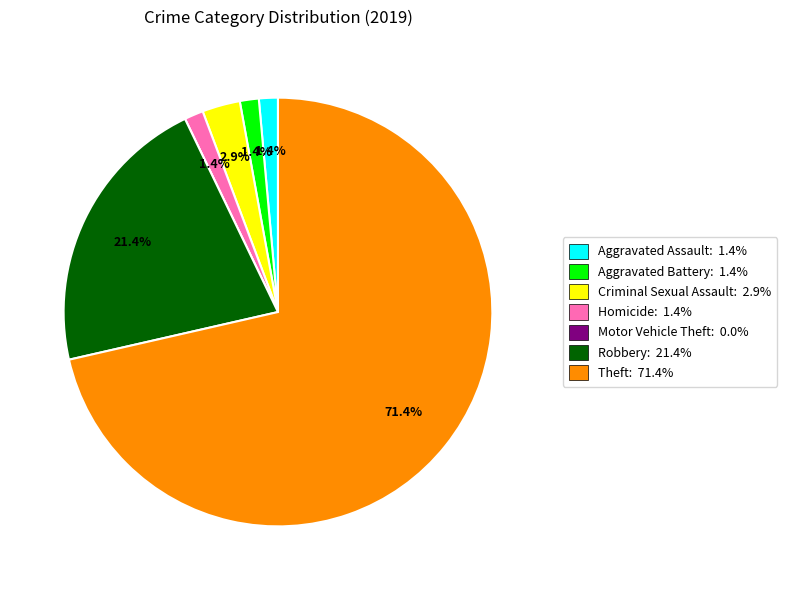

Which slice is the largest?

Theft